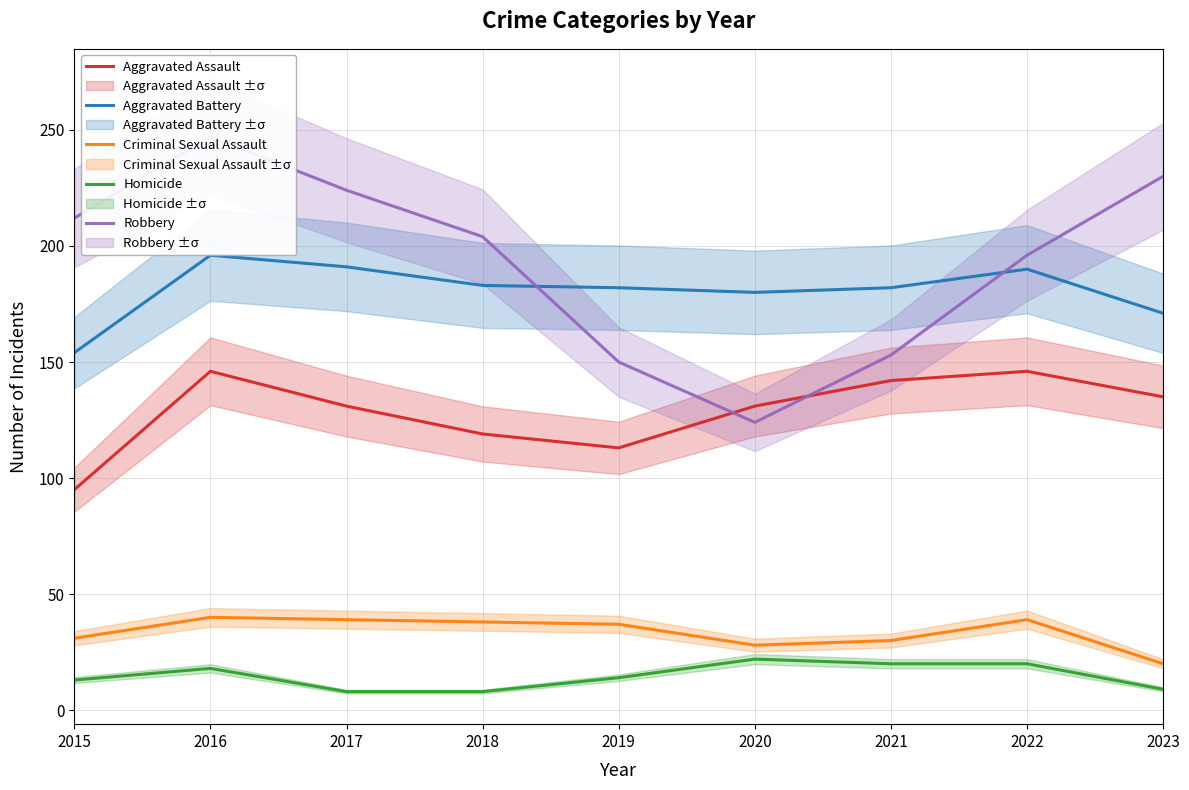

What is the value of the Aggravated Battery point at the 6th from the left?

180